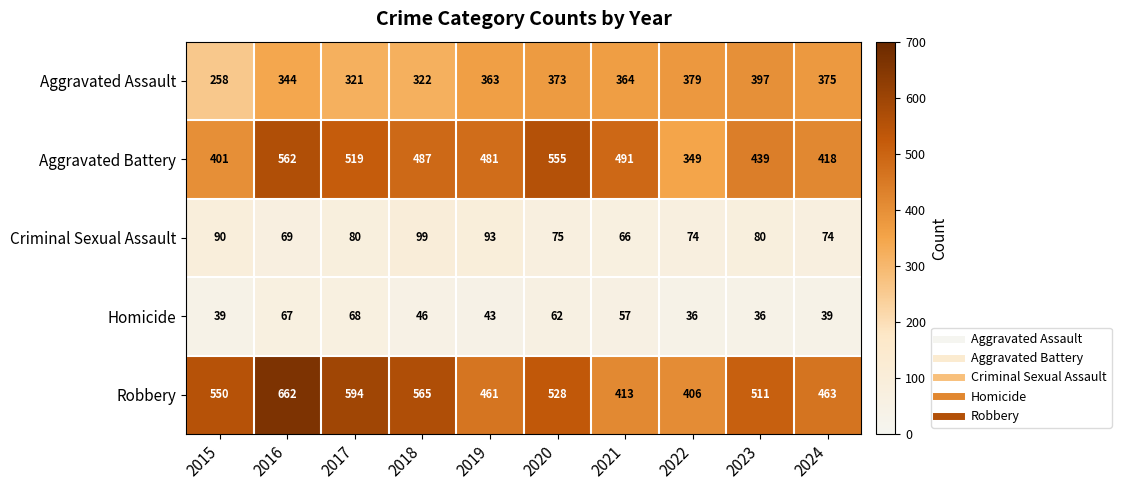

List the series in order of their peak value, highest first.

Robbery, Aggravated Battery, Aggravated Assault, Criminal Sexual Assault, Homicide